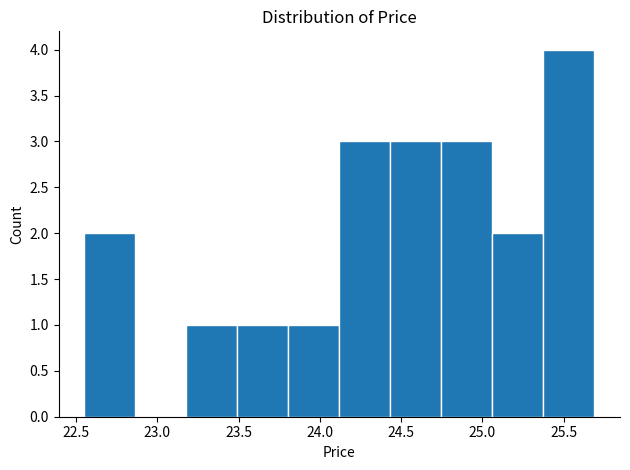

Reading left to right, transcribe this chart: for each bar, give the range it covers on the x-axis and its height. Neither the bar edges nor the heights are printed on the chart, so give them approximately, as read against the axes.

22.55 to 22.85: 2
22.85 to 23.20: 0
23.20 to 23.50: 1
23.50 to 23.80: 1
23.80 to 24.10: 1
24.10 to 24.45: 3
24.45 to 24.75: 3
24.75 to 25.05: 3
25.05 to 25.40: 2
25.40 to 25.70: 4